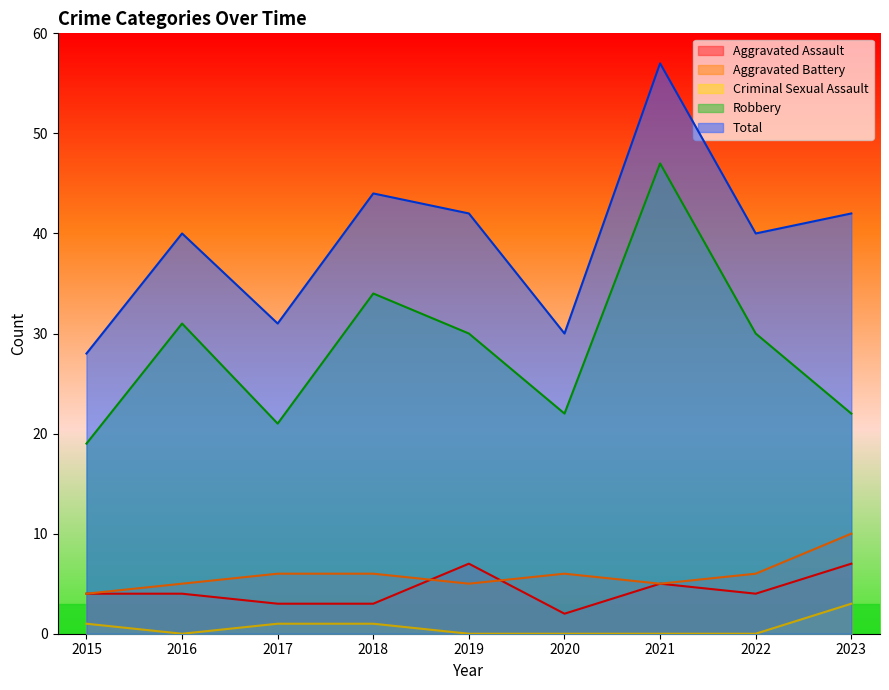

At which category is the sum across all series the highest?

2021